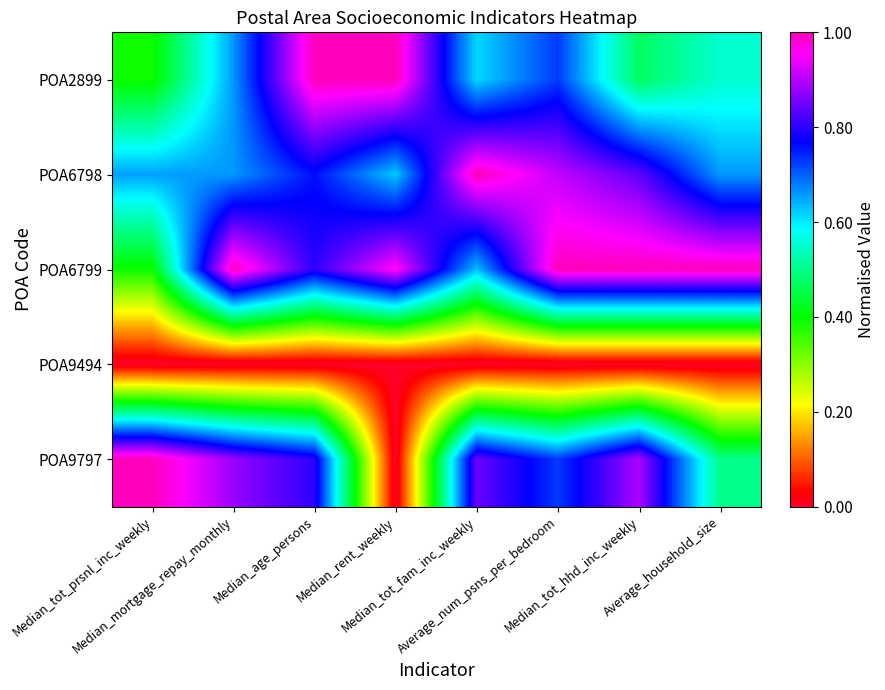

Reading left to right, transcribe all the data shown in this chart.

POA2899: Median_tot_prsnl_inc_weekly=0.4	Median_mortgage_repay_monthly=0.7	Median_age_persons=1.0	Median_rent_weekly=1.0	Median_tot_fam_inc_weekly=0.6	Average_num_psns_per_bedroom=0.7	Median_tot_hhd_inc_weekly=0.5	Average_household_size=0.6
POA6798: Median_tot_prsnl_inc_weekly=0.7	Median_mortgage_repay_monthly=0.7	Median_age_persons=0.8	Median_rent_weekly=0.6	Median_tot_fam_inc_weekly=1.0	Average_num_psns_per_bedroom=0.9	Median_tot_hhd_inc_weekly=0.8	Average_household_size=0.7
POA6799: Median_tot_prsnl_inc_weekly=0.4	Median_mortgage_repay_monthly=1.0	Median_age_persons=0.8	Median_rent_weekly=1.0	Median_tot_fam_inc_weekly=0.6	Average_num_psns_per_bedroom=1.0	Median_tot_hhd_inc_weekly=1.0	Average_household_size=1.0
POA9494: Median_tot_prsnl_inc_weekly=0.0	Median_mortgage_repay_monthly=0.0	Median_age_persons=0.0	Median_rent_weekly=0.0	Median_tot_fam_inc_weekly=0.0	Average_num_psns_per_bedroom=0.0	Median_tot_hhd_inc_weekly=0.0	Average_household_size=0.0
POA9797: Median_tot_prsnl_inc_weekly=1.0	Median_mortgage_repay_monthly=0.9	Median_age_persons=0.8	Median_rent_weekly=0.0	Median_tot_fam_inc_weekly=0.8	Average_num_psns_per_bedroom=0.7	Median_tot_hhd_inc_weekly=0.9	Average_household_size=0.5